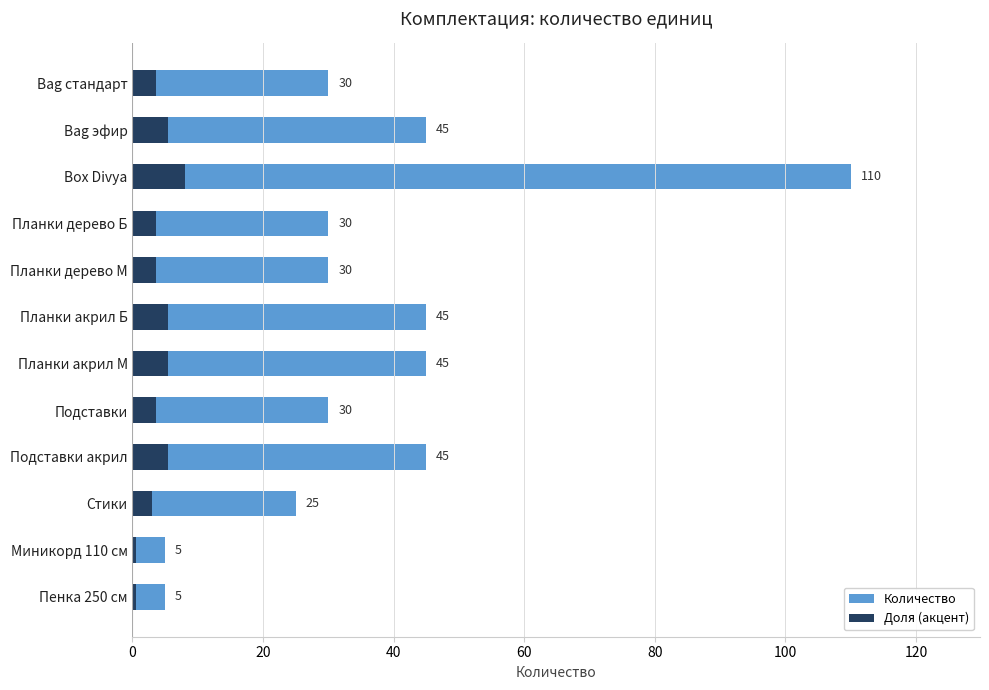

What is the smallest value displayed?

5